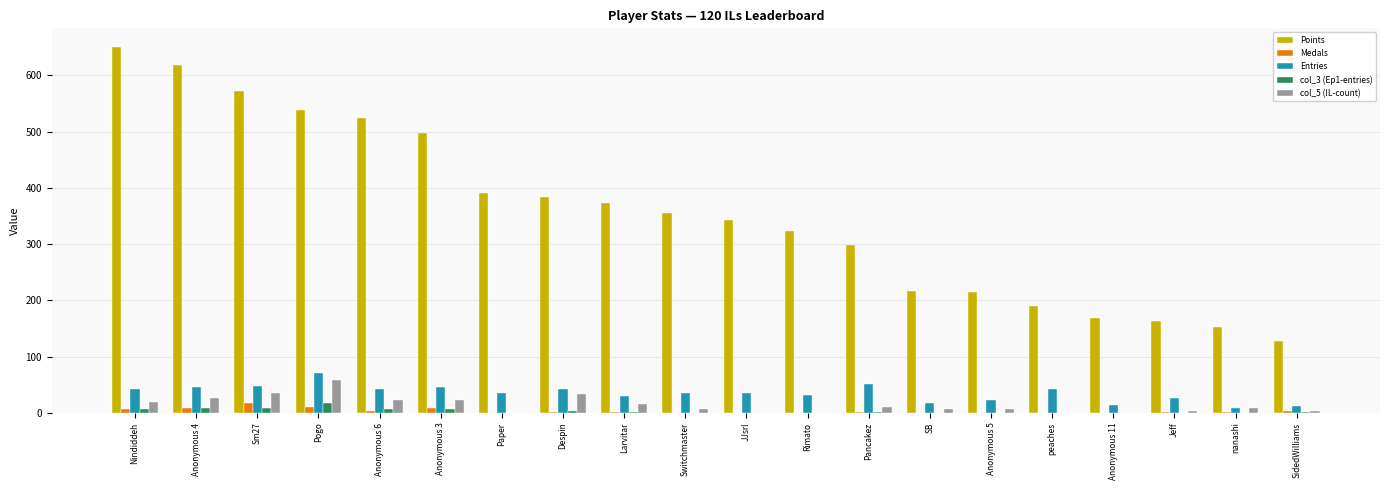

What are all the series names shown in the legend?

Points, Medals, Entries, col_3 (Ep1-entries), col_5 (IL-count)